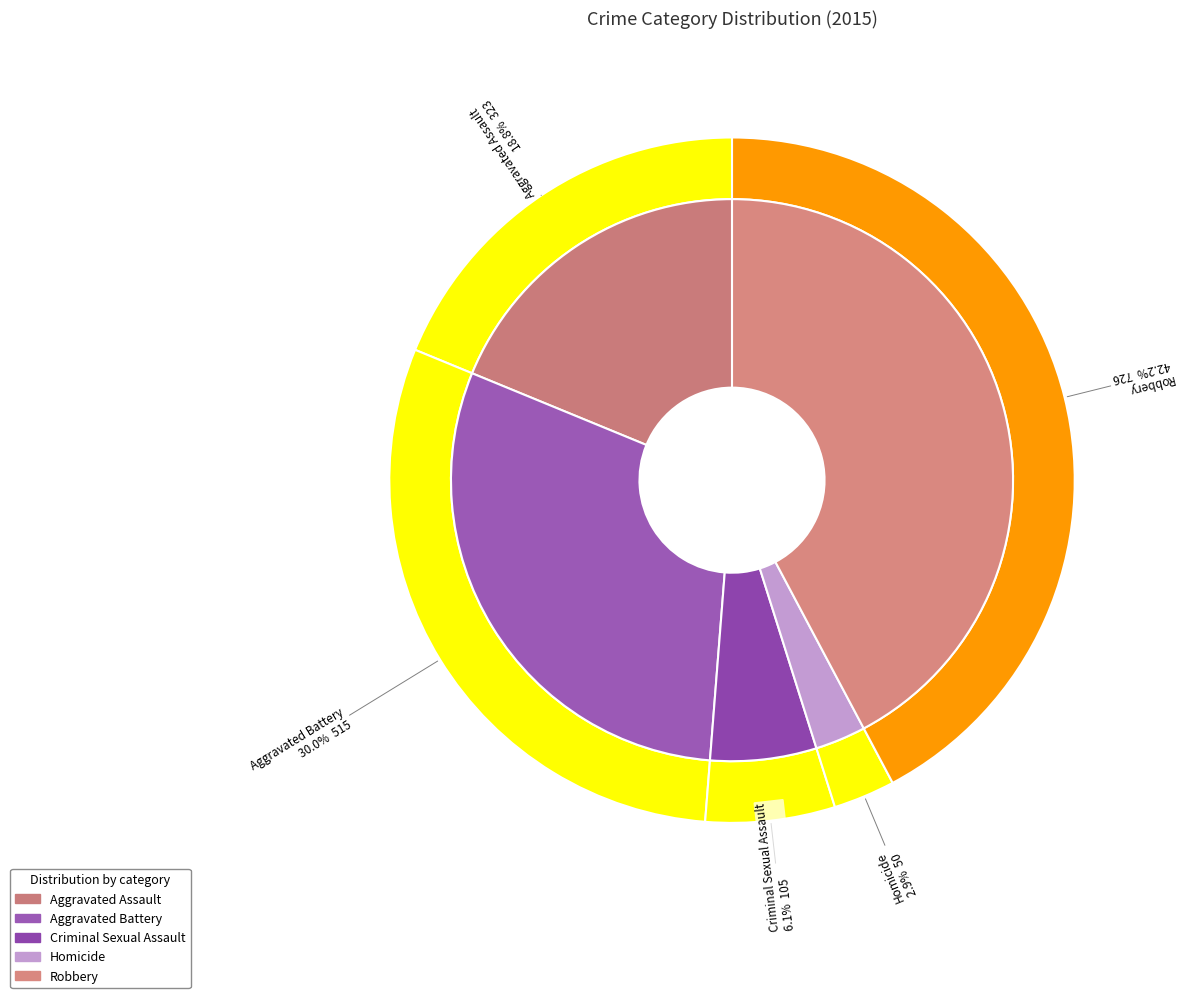

Rank the categories by value from lowest to highest.

Homicide, Criminal Sexual Assault, Aggravated Assault, Aggravated Battery, Robbery